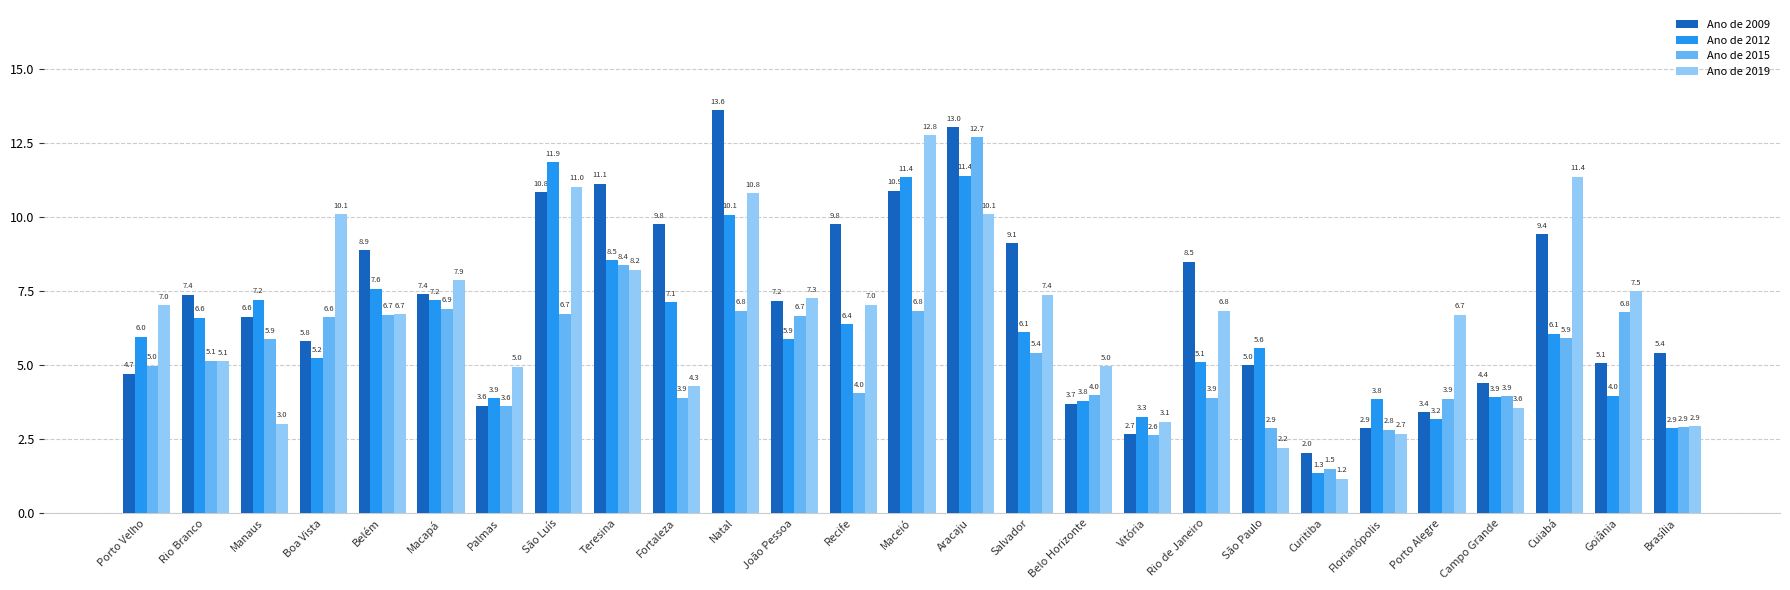

True or false: Ano de 2015 has a value of 1.8 at Fortaleza.

False